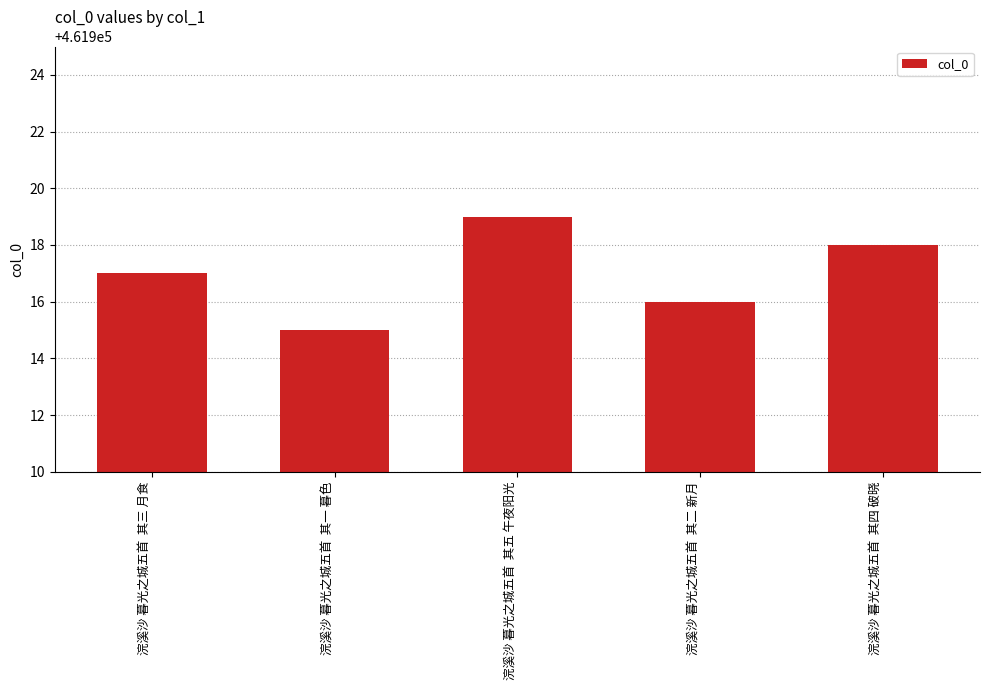

What is the difference between the maximum and second lowest values?

3